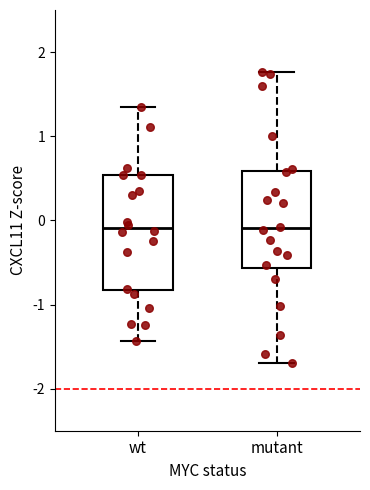

Reading left to right, read every box against the y-axis: the position of its median line, the range the box covers, and the ends of its whiskers. The values are not printed on the chart, so give them approximately, as read against the axis.

wt: median -0.1, box -0.8 to 0.5, whiskers -1.4 to 1.3
mutant: median -0.1, box -0.6 to 0.6, whiskers -1.7 to 1.8